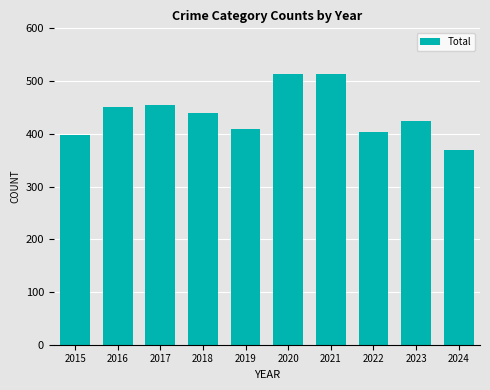

What is the smallest value displayed?

369